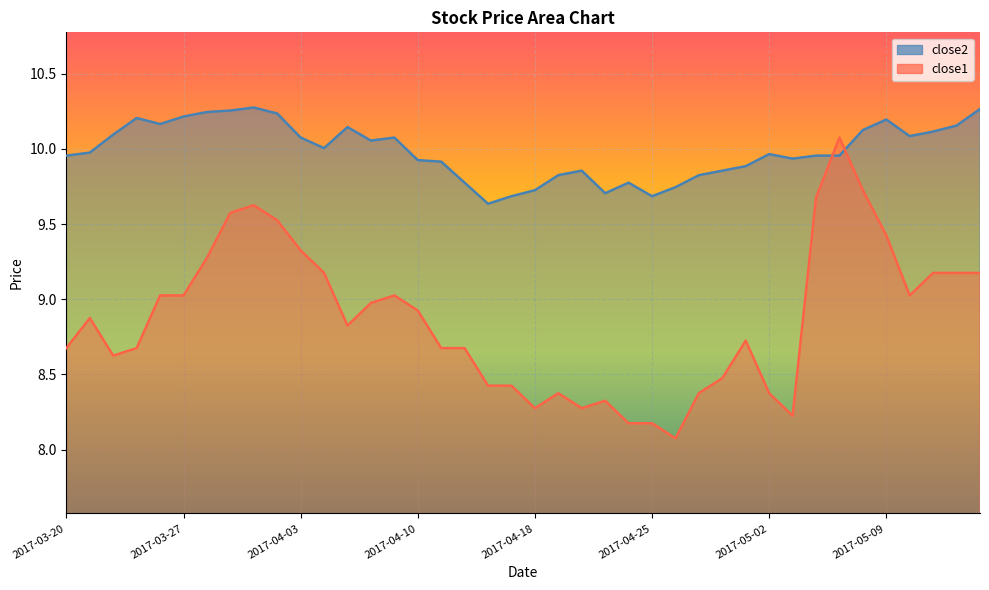

Where is the first local minimum for close1?

2017-03-22